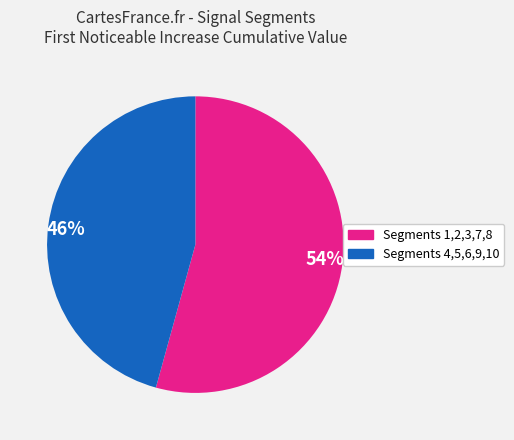

Is the sum of 54% and 46% greater than half?

Yes